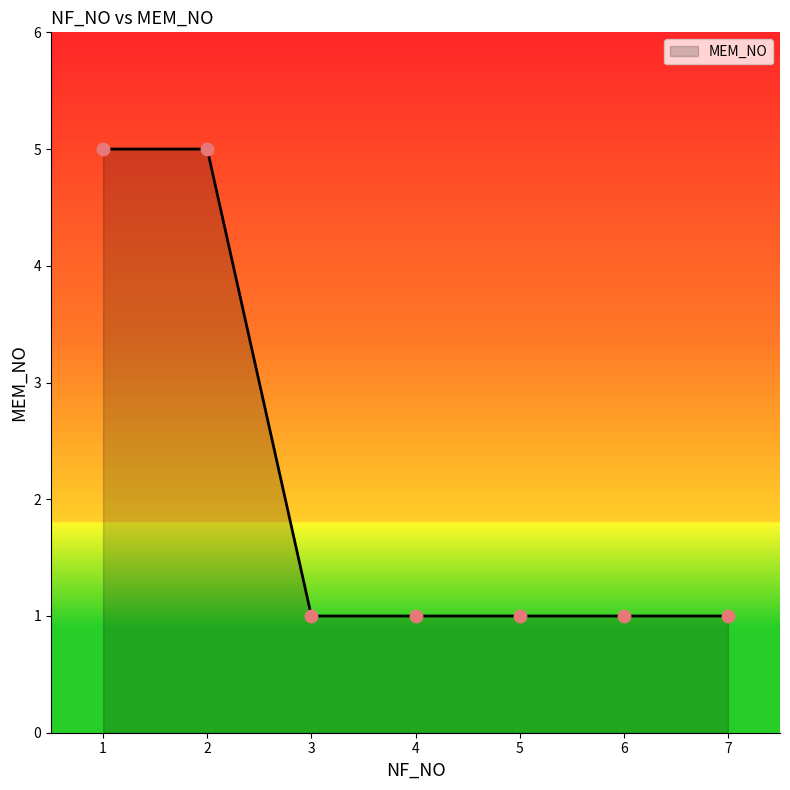

Between 2 and 3, which is larger?

2